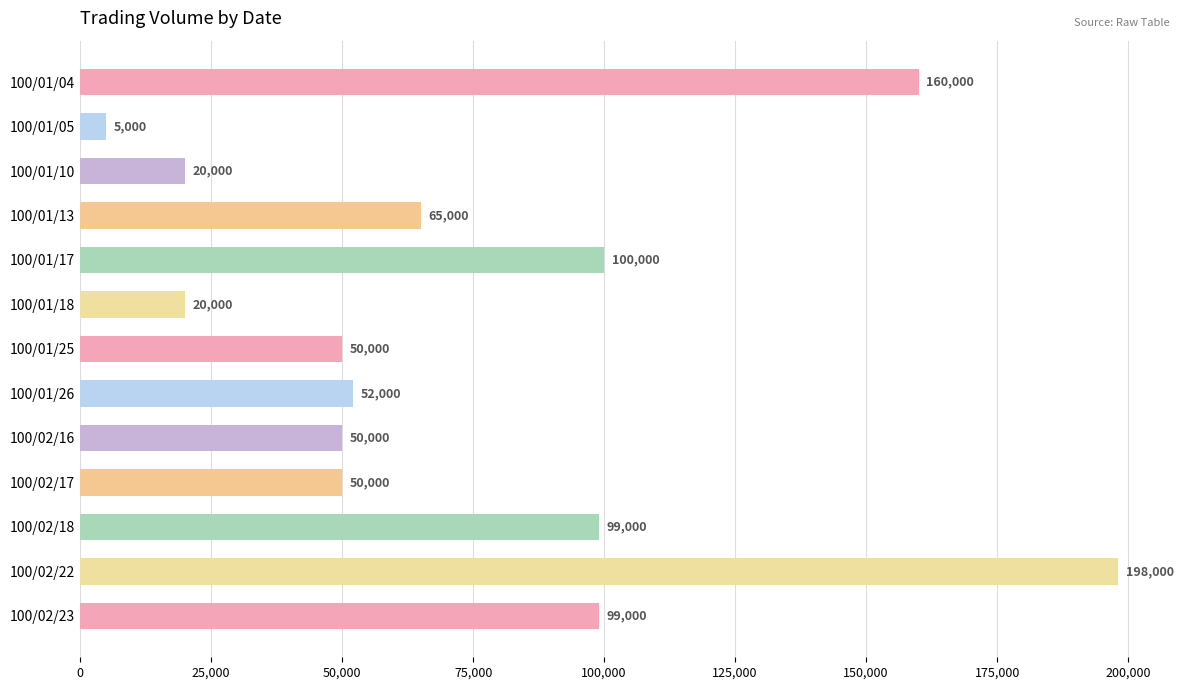

The value at 100/01/25 is 50000. True or false?

True